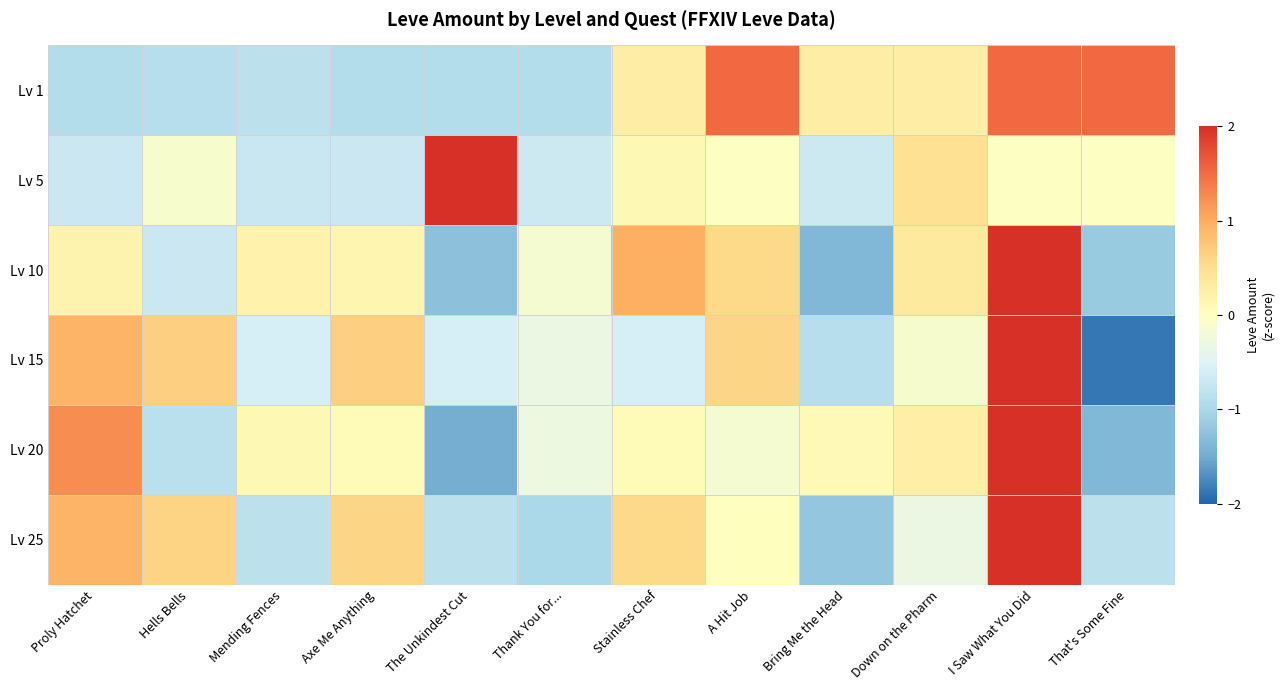

Count the number of categories in the chart.

12